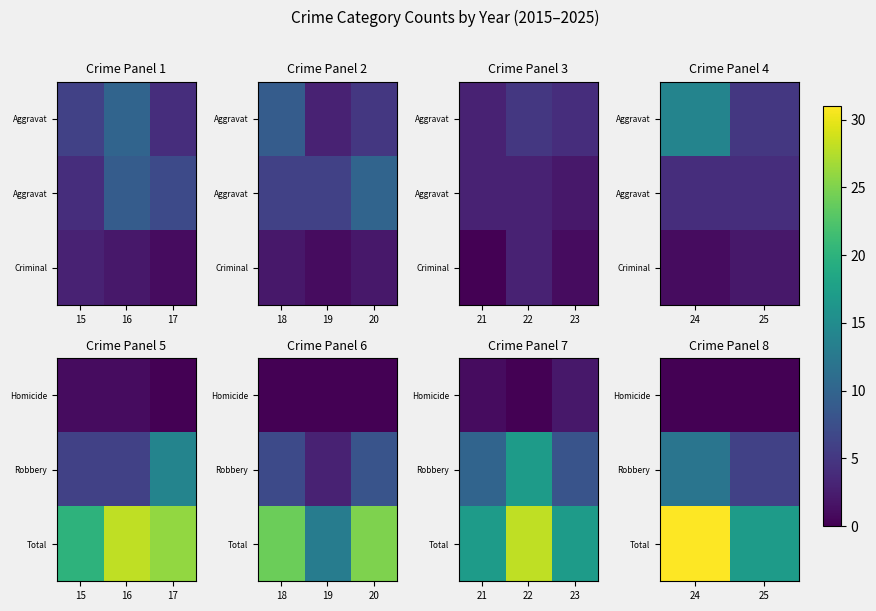

The Robbery series shows 8 at 25. True or false?

False